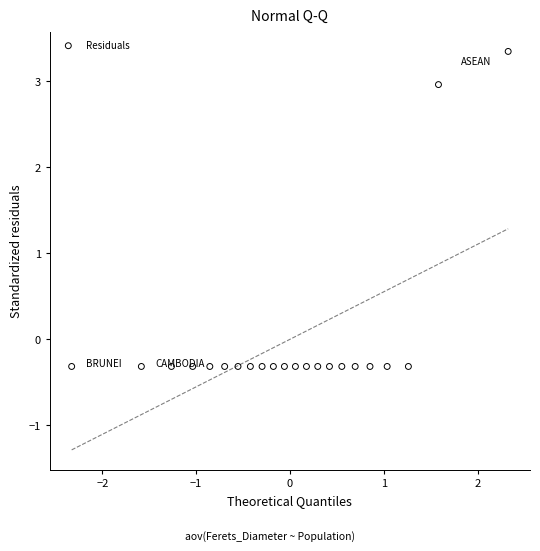

What is the range of X values (max minus min)?

4.7